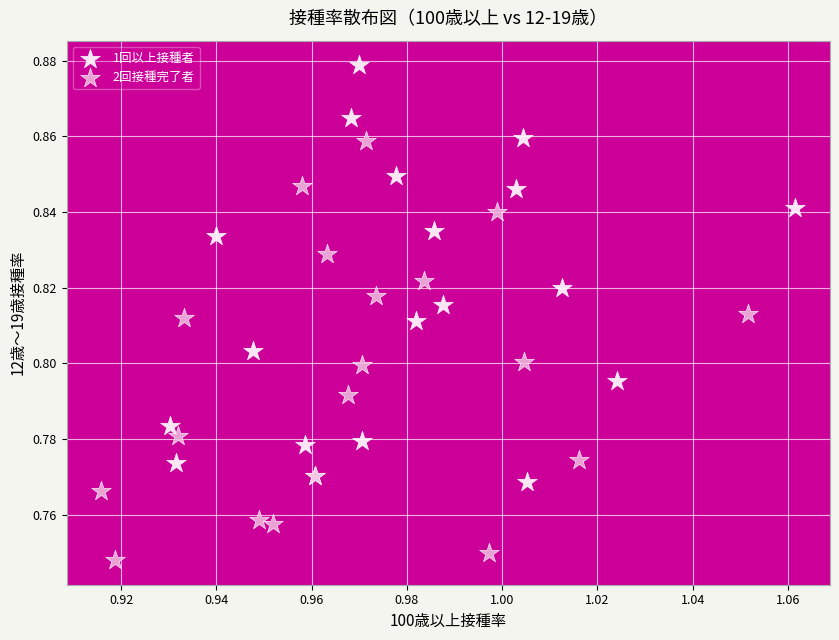

Which series contains the lowest Y value?

2回接種完了者